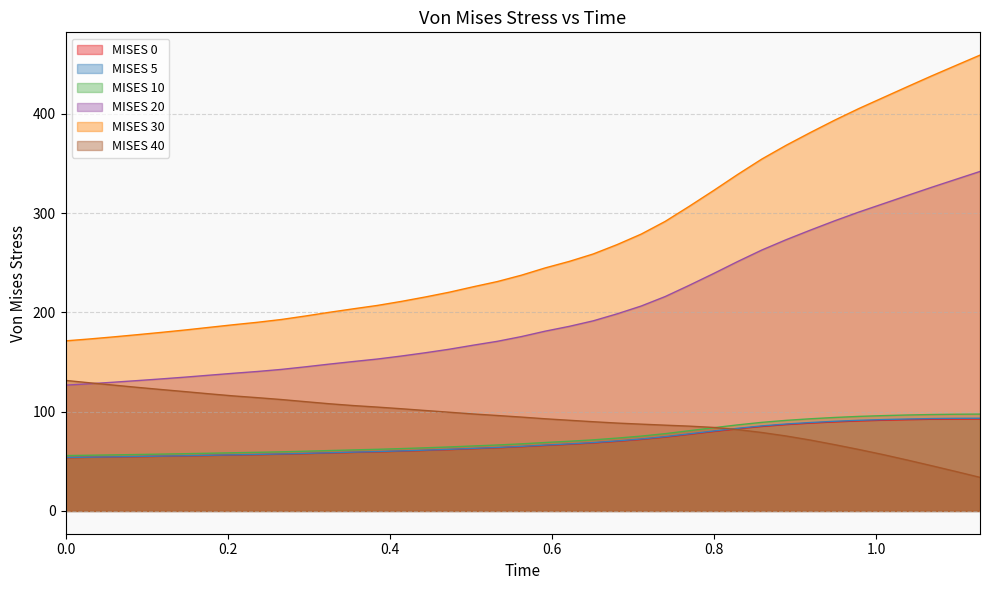

How many values in the MISES 30 series are below 237?

19